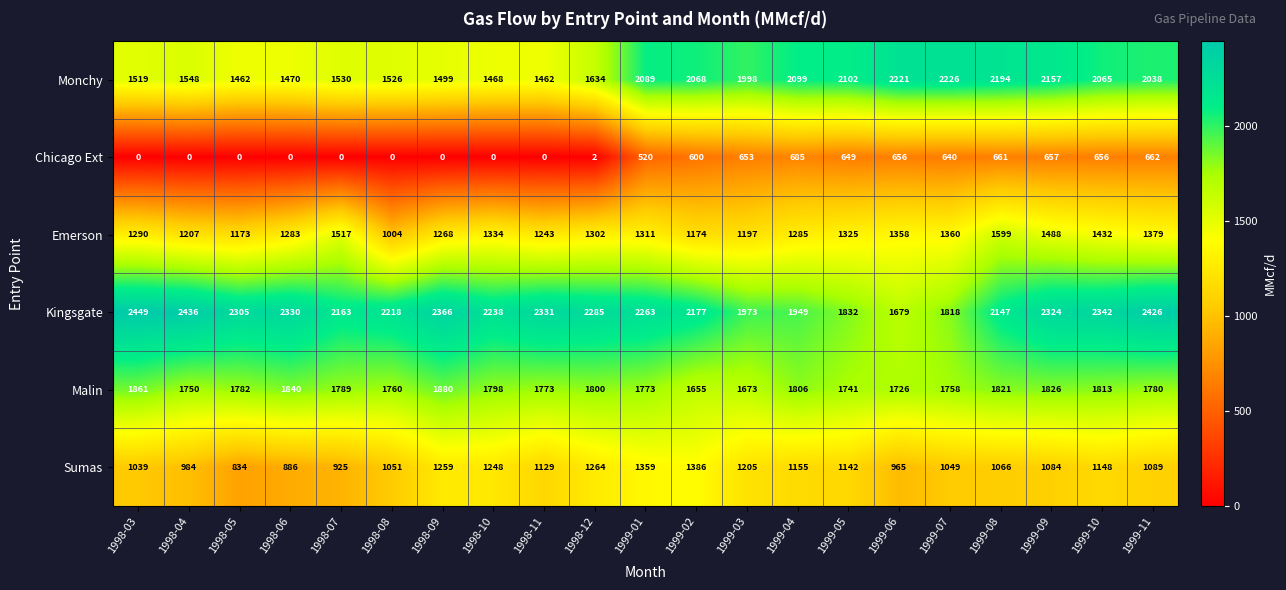

What is the total value across all series at 1999-05?

8791